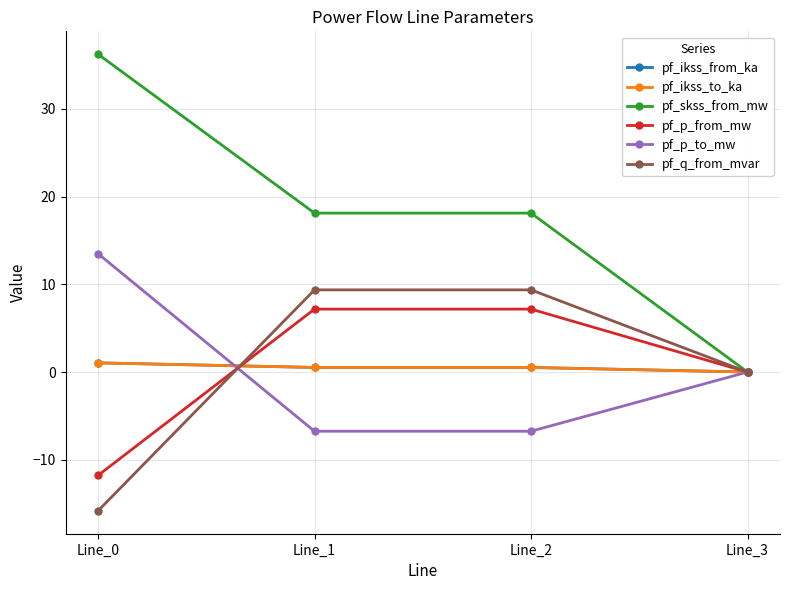

Is this an area chart (filled region under the line)?

No